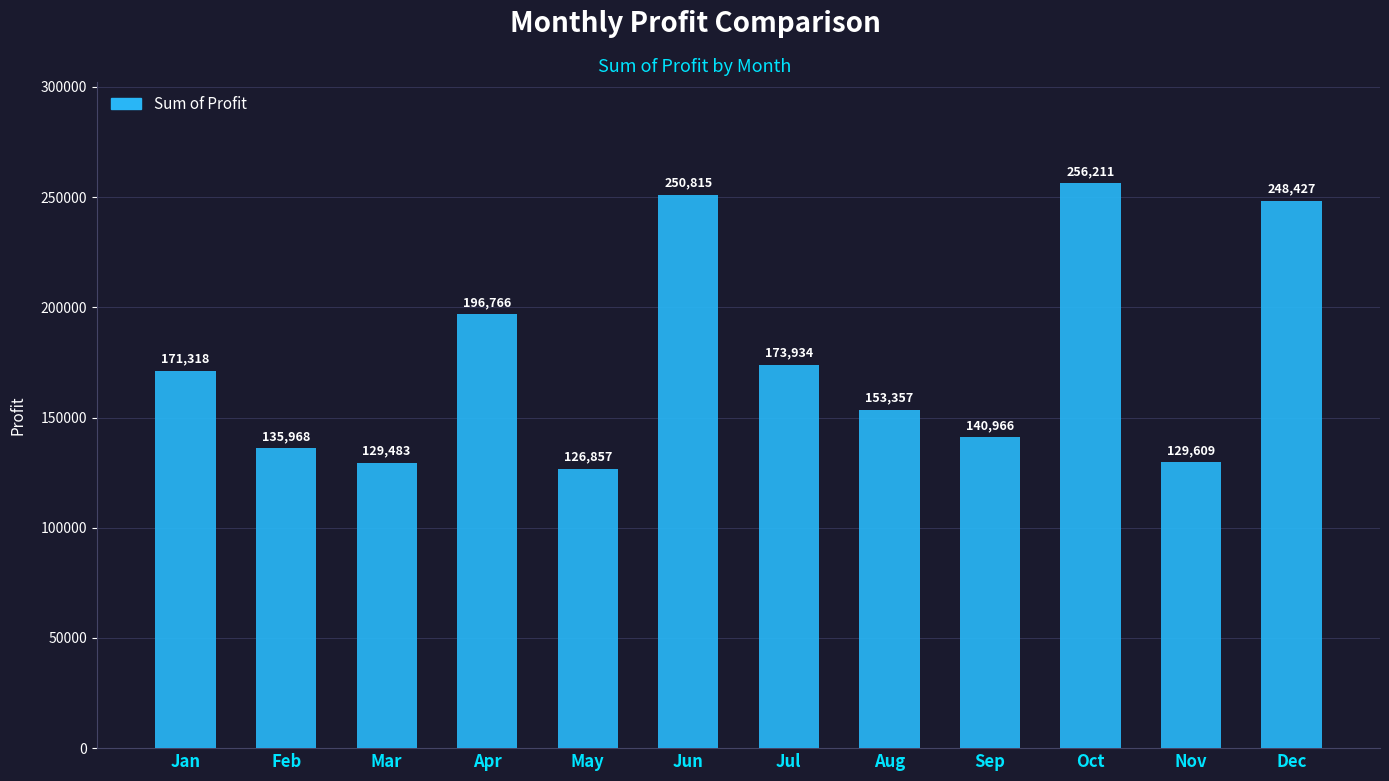

What is the change in value from Feb to Dec?

+112458.7